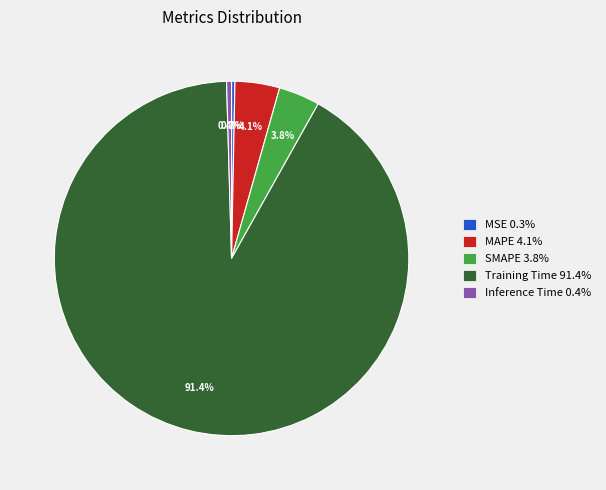

To the nearest percent, what percentage of the pie is Training Time?

91%